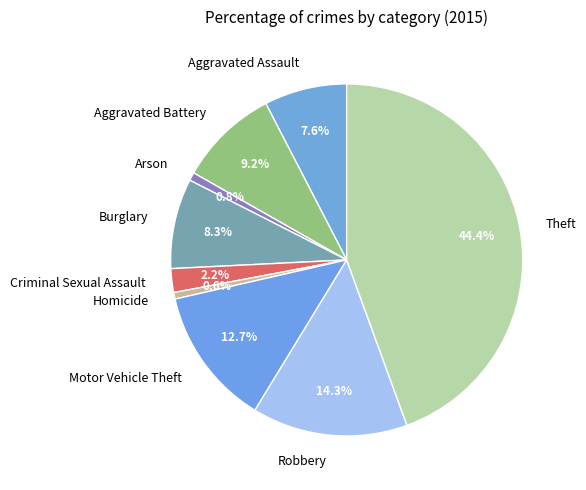

Which slice is the largest?

Theft